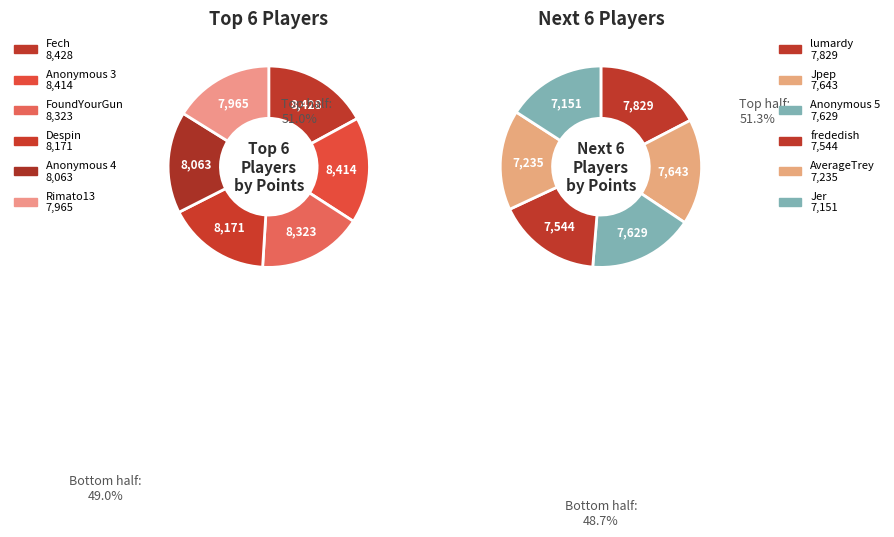

How many segments does this pie chart have?

12